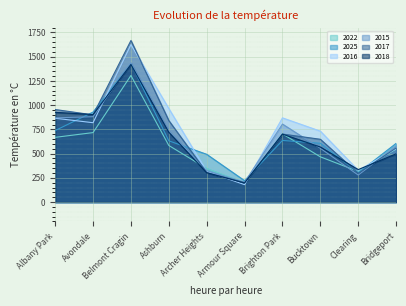

List the labels in order of 2017 value, largest first.

Belmont Cragin, Albany Park, Avondale, Ashburn, Brighton Park, Bucktown, Bridgeport, Archer Heights, Clearing, Armour Square